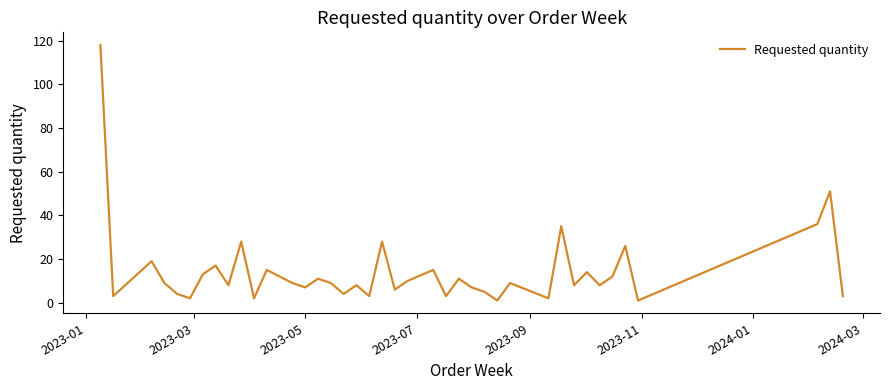

Reading right to left, what are all the values shown in this chart?

3	51	36	1	26	12	8	14	8	35	2	9	1	5	7	11	3	15	10	6	28	3	8	4	9	11	7	9	15	2	28	8	17	13	2	4	9	19	3	118